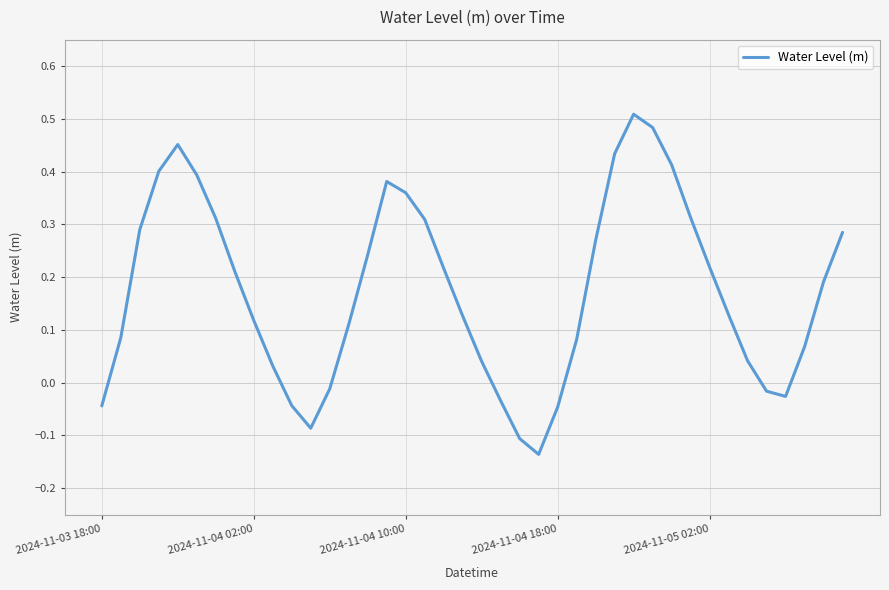

What is the difference between the maximum and minimum values?

0.6